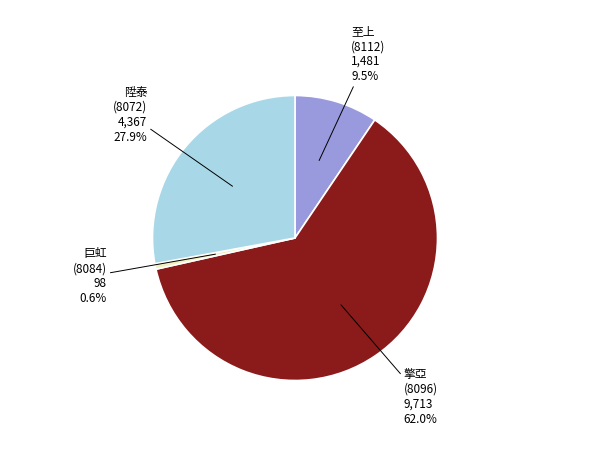

Rank the categories by value from highest to lowest.

擎亞 (8096), 陞泰 (8072), 至上 (8112), 巨虹 (8084)